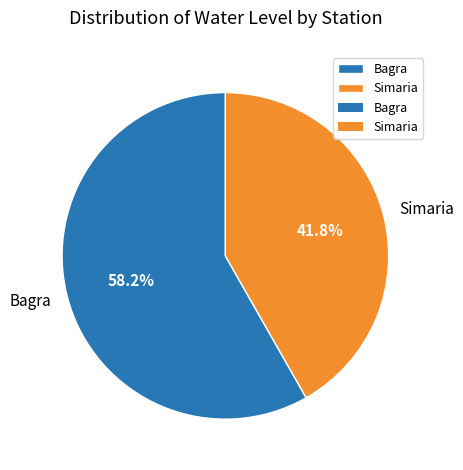

What percentage is the Bagra slice, to the nearest percent?

58%